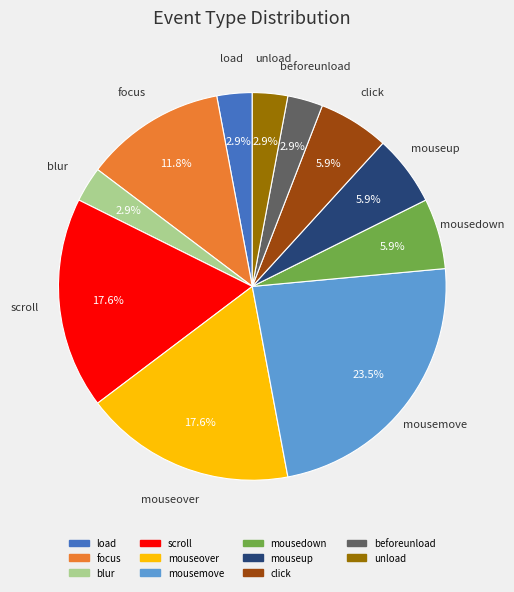

Is there any slice that represents more than half of the pie?

No